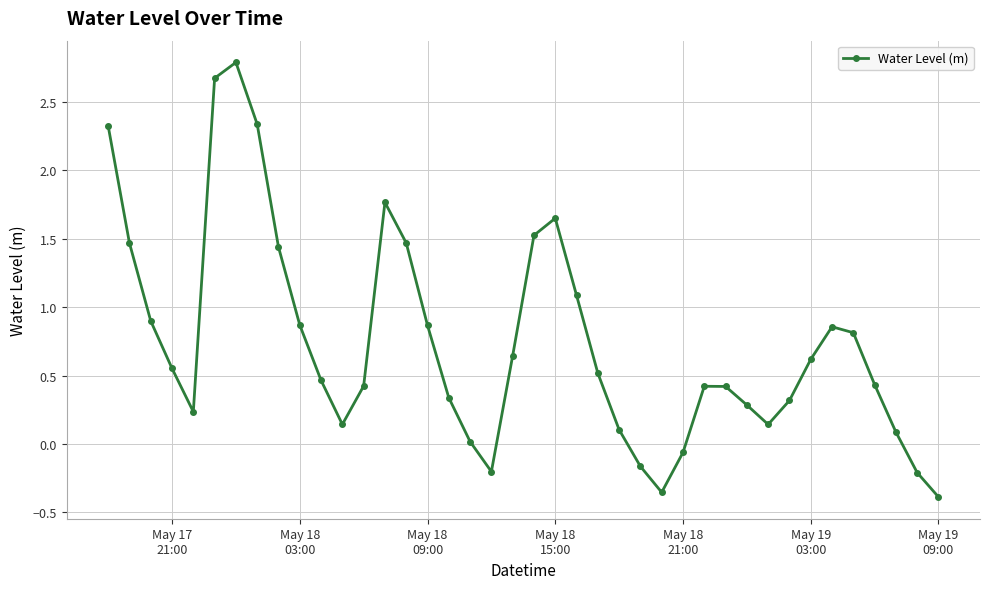

How many lines are shown in the chart?

1